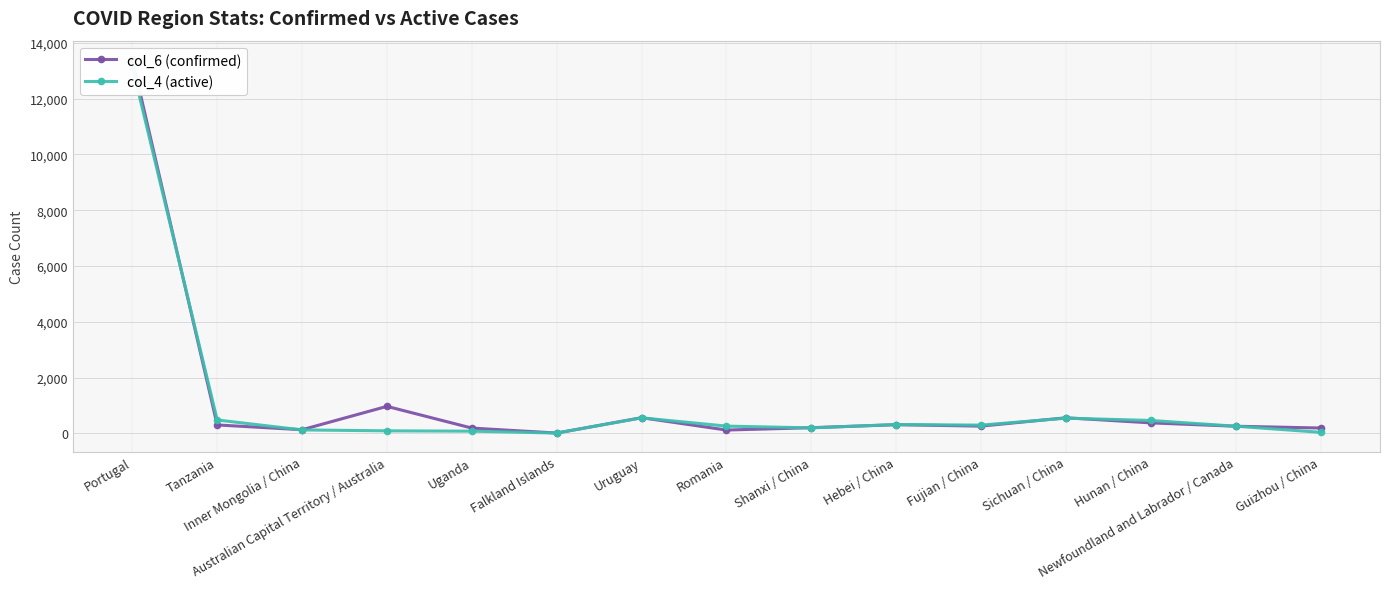

Count the number of data series in this chart.

2